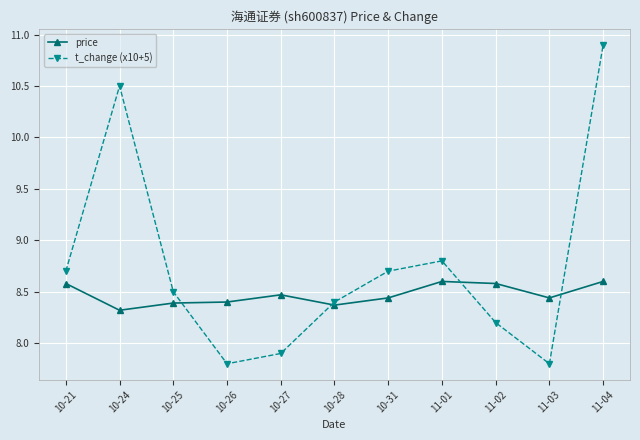

What is the maximum value for price?

8.6